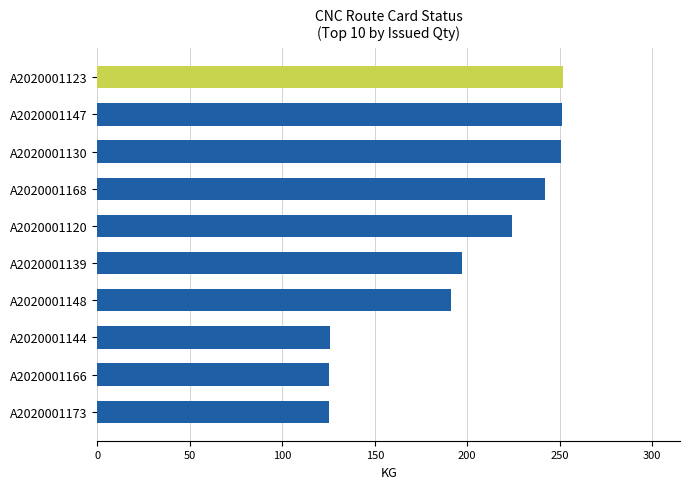

Is it true that the value at A2020001173 is 43.3?

False